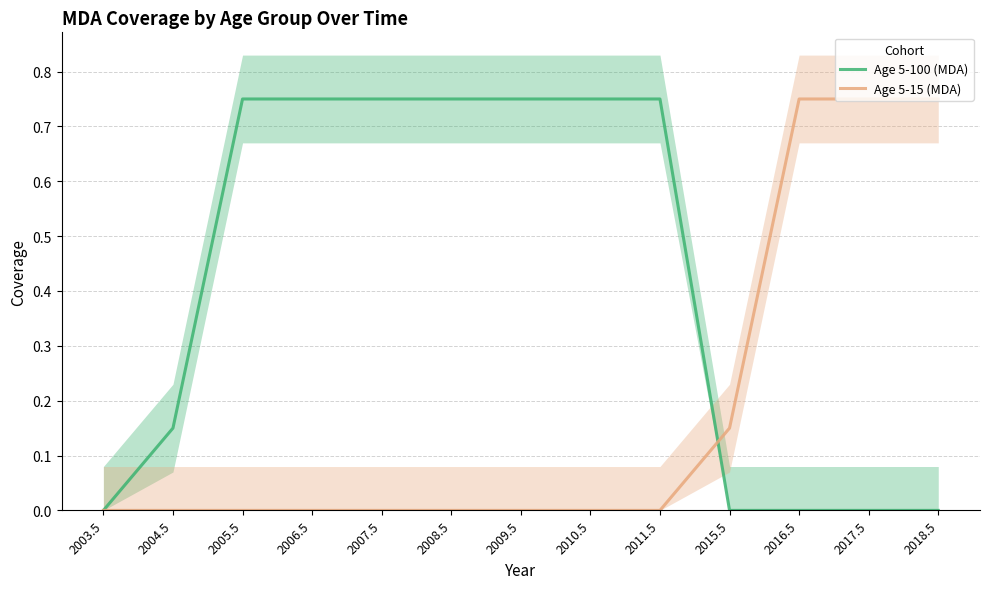

How many values in the Age 5-100 (MDA) series exceed 0?

8